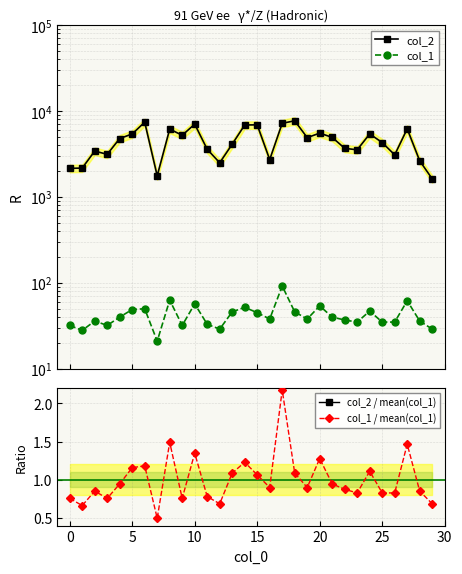

Rank the series by their maximum value, from lowest to highest.

col_1 / mean(col_1), col_1, col_2 / mean(col_1), col_2